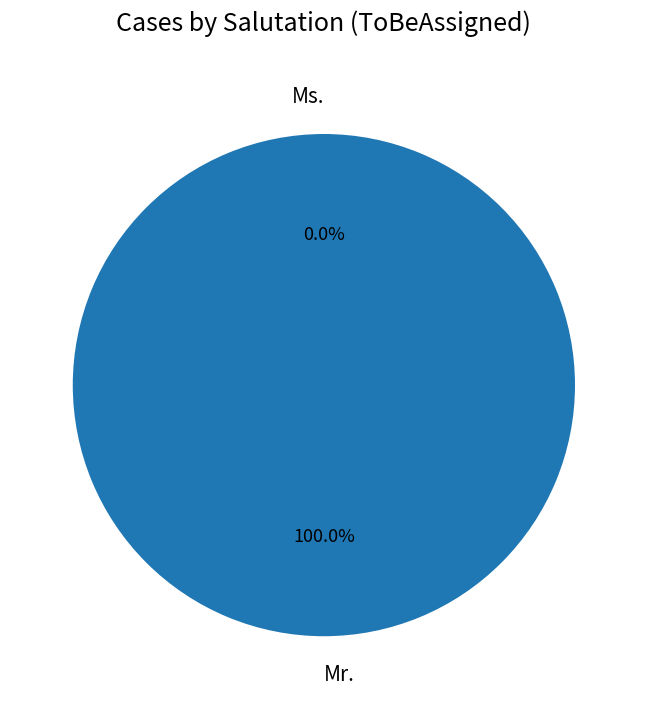

What is the smallest slice in the pie chart?

Ms.